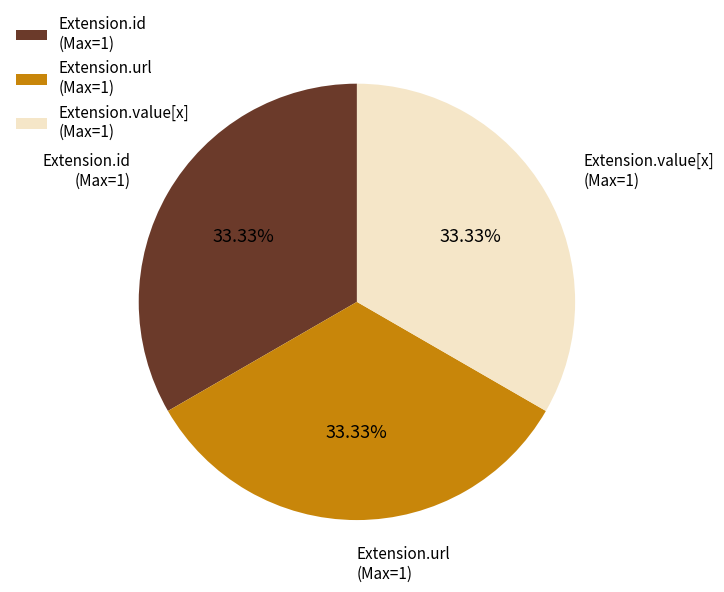

What is the ratio of the value at Extension.value[x] (Max=1) to the value at Extension.id (Max=1)?

1.0